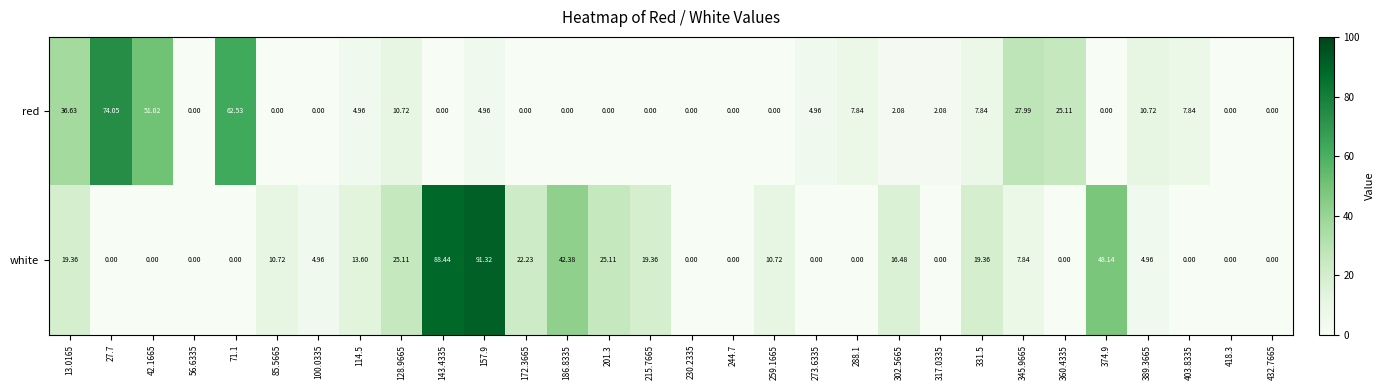

At which category is the sum across all series the highest?

157.9